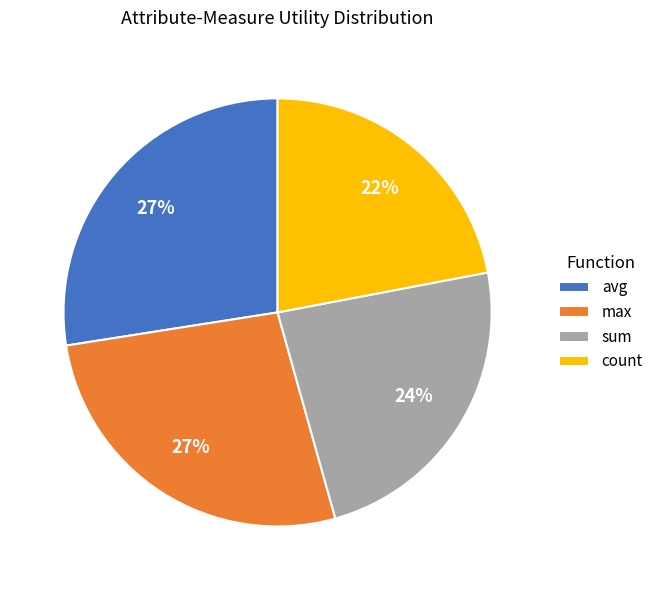

Count the number of slices in the pie.

4